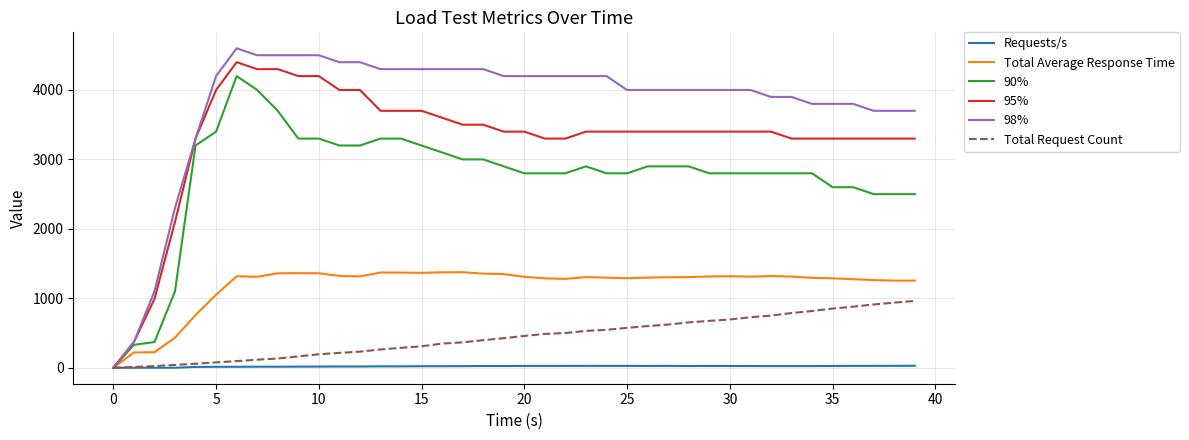

What is the maximum value shown in the chart?

4600.0